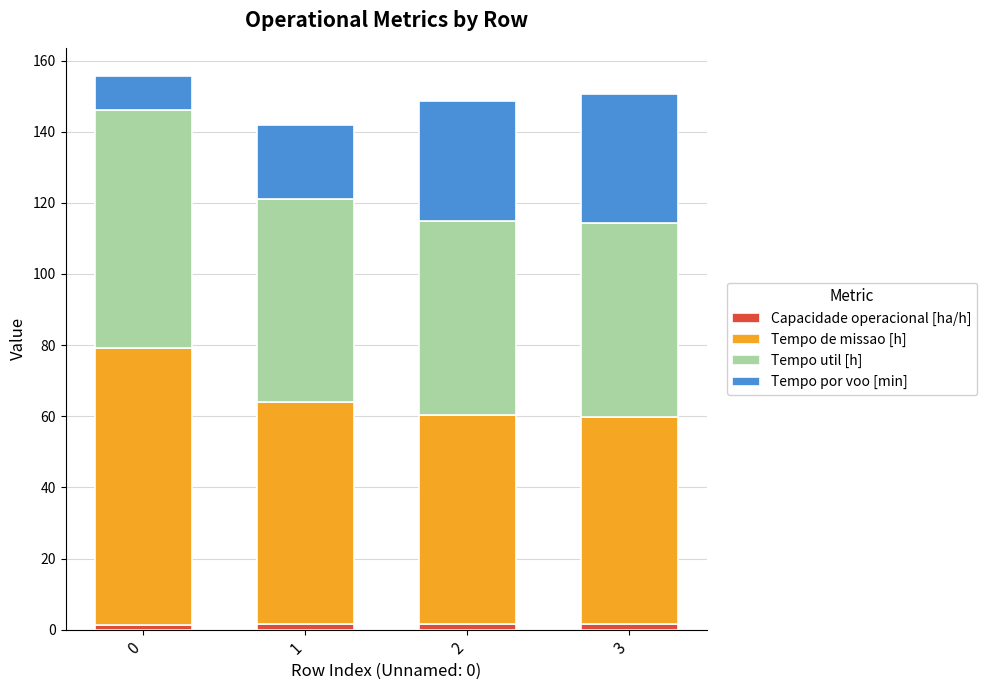

What is the average value of the Capacidade operacional [ha/h] series?

1.6